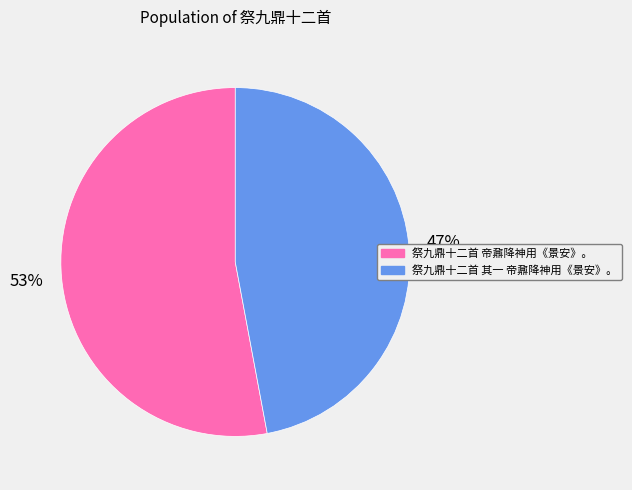

Is there a majority slice in this chart?

Yes